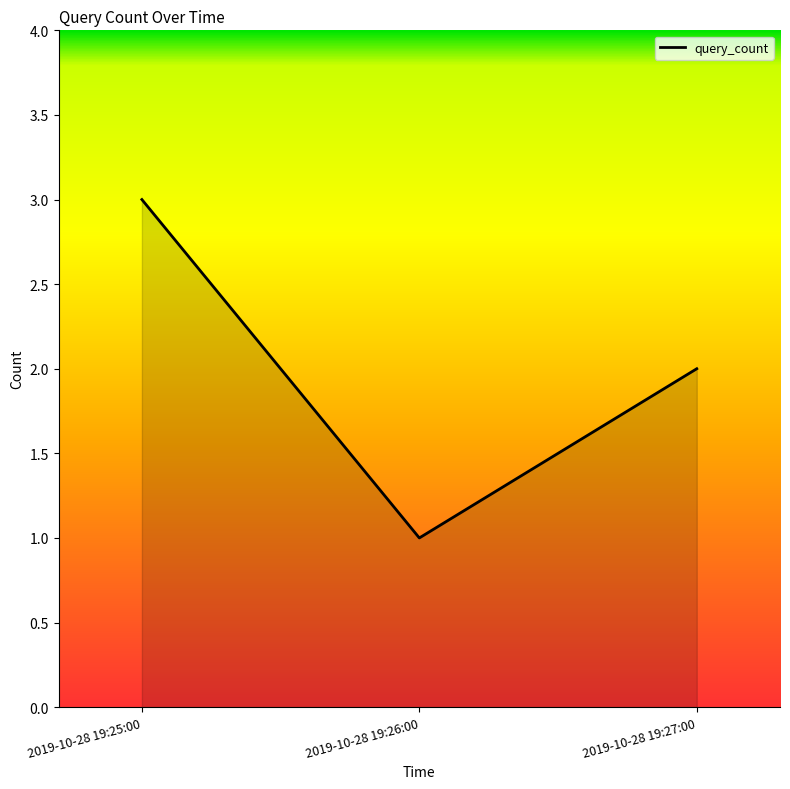

Does the chart have visible grid lines?

No